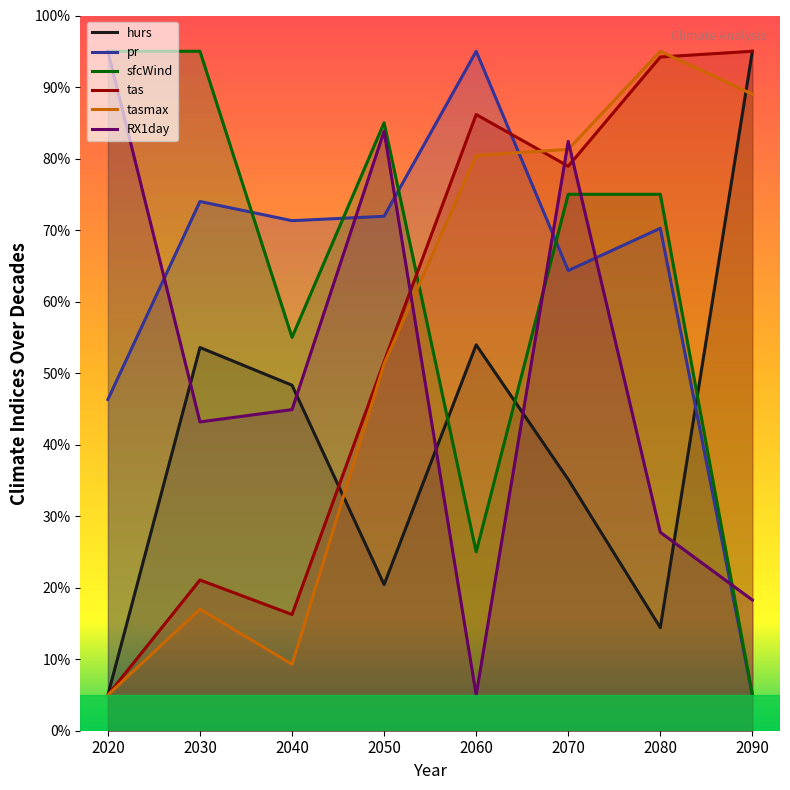

Which label corresponds to the largest value in the chart?

2090